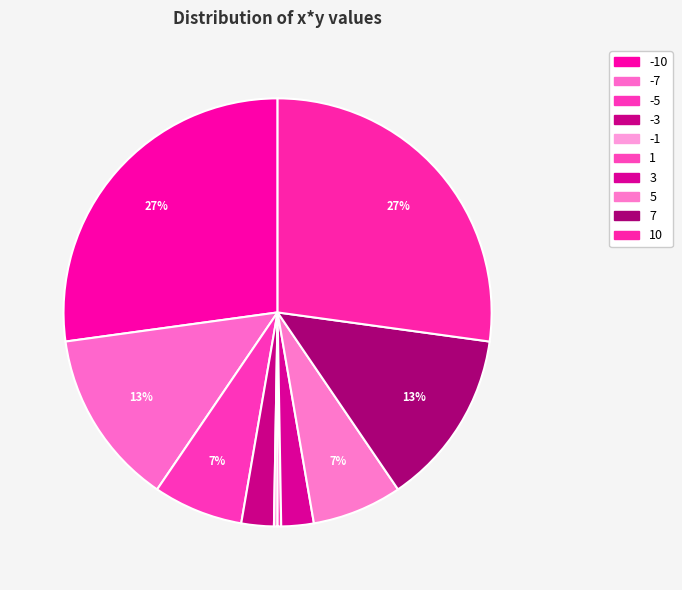

How many slices are in this pie chart?

10